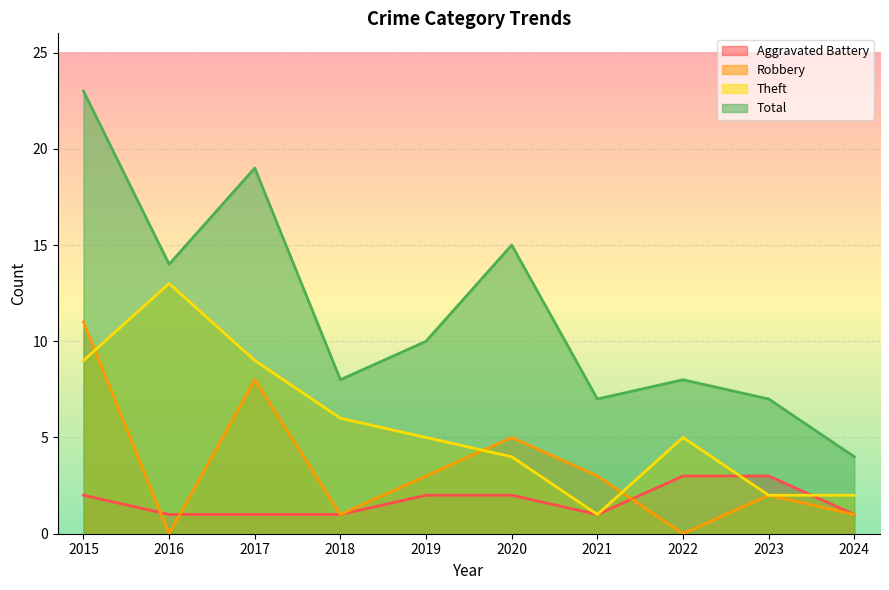

At which label does Aggravated Battery reach its peak?

2022